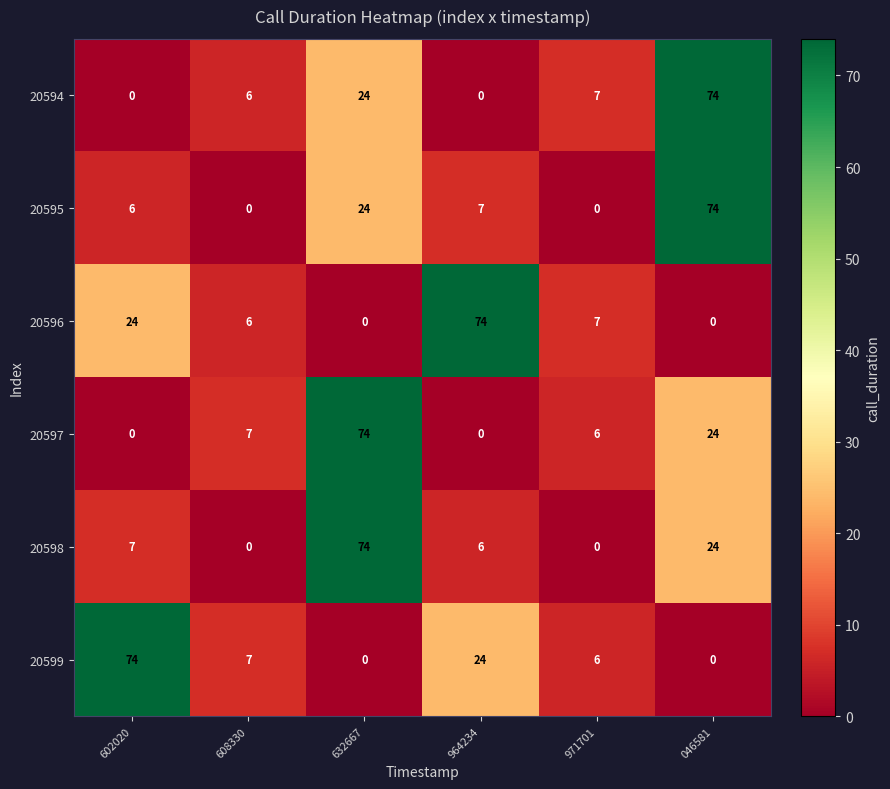

What is the total value across all series at 046581?

196